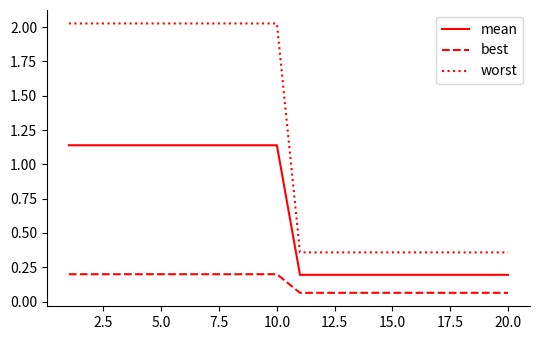

Rank the series by their maximum value, from lowest to highest.

best, mean, worst